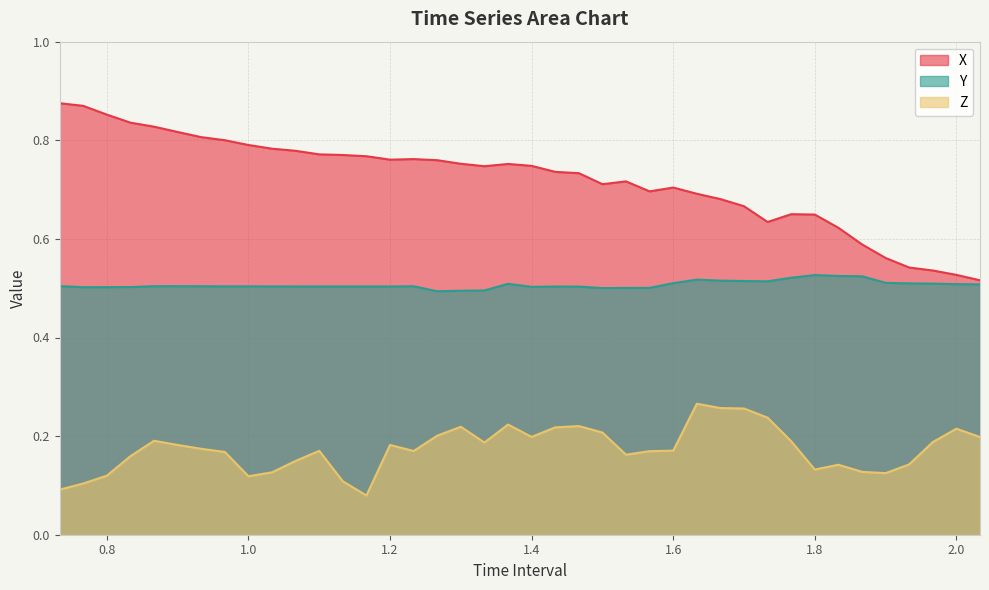

True or false: X and Y intersect in this chart.

False